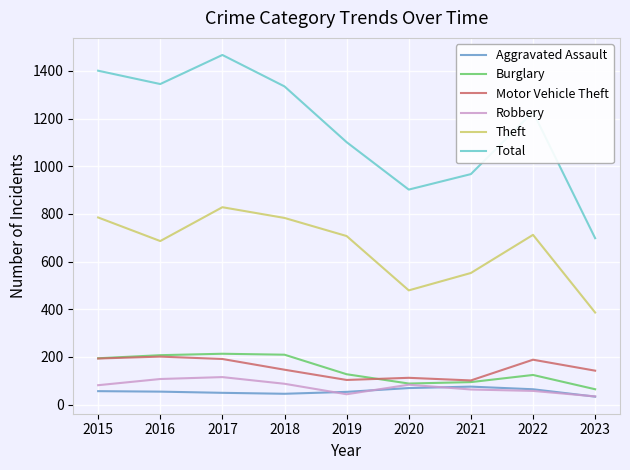

True or false: Motor Vehicle Theft and Burglary cross at least once.

True